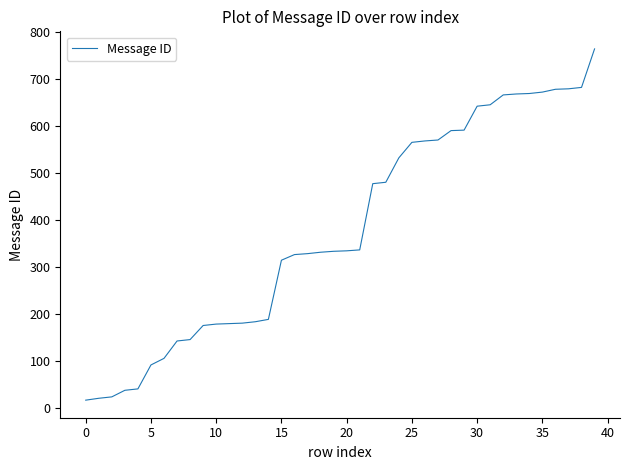

What is the maximum value shown in the chart?

765